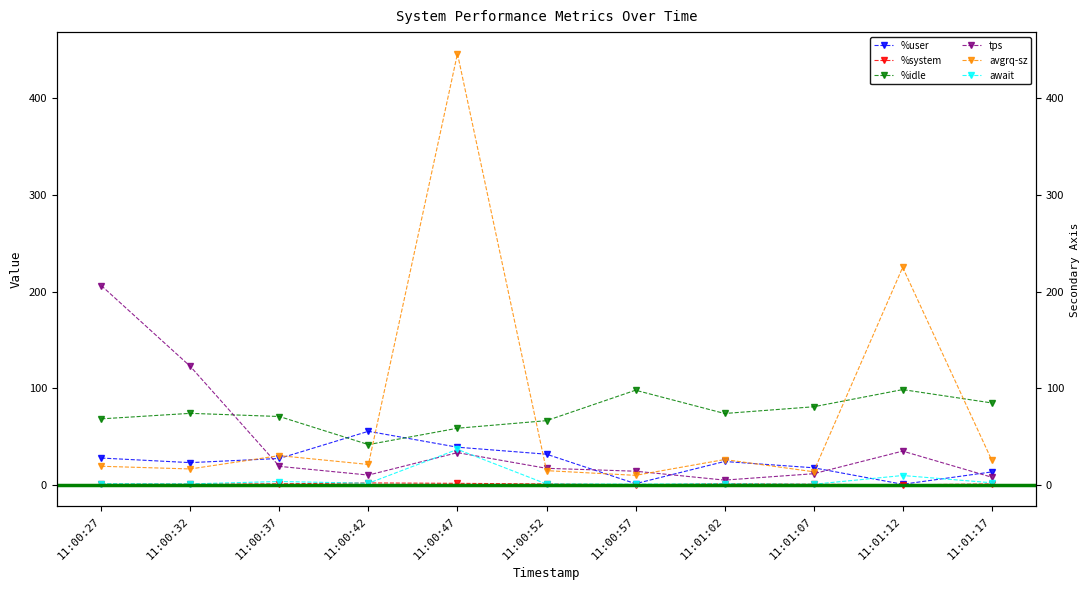

List the labels in order of avgrq-sz value, smallest first.

11:00:57, 11:01:07, 11:00:52, 11:00:32, 11:00:27, 11:00:42, 11:01:17, 11:01:02, 11:00:37, 11:01:12, 11:00:47